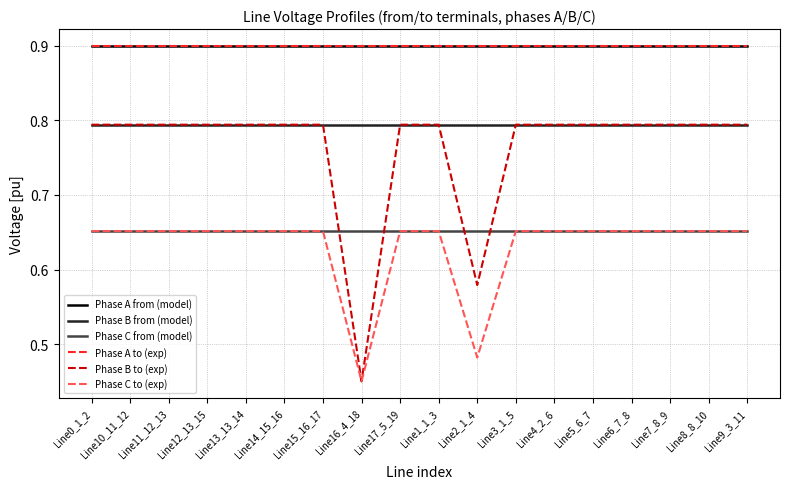

Is this an area chart (filled region under the line)?

No